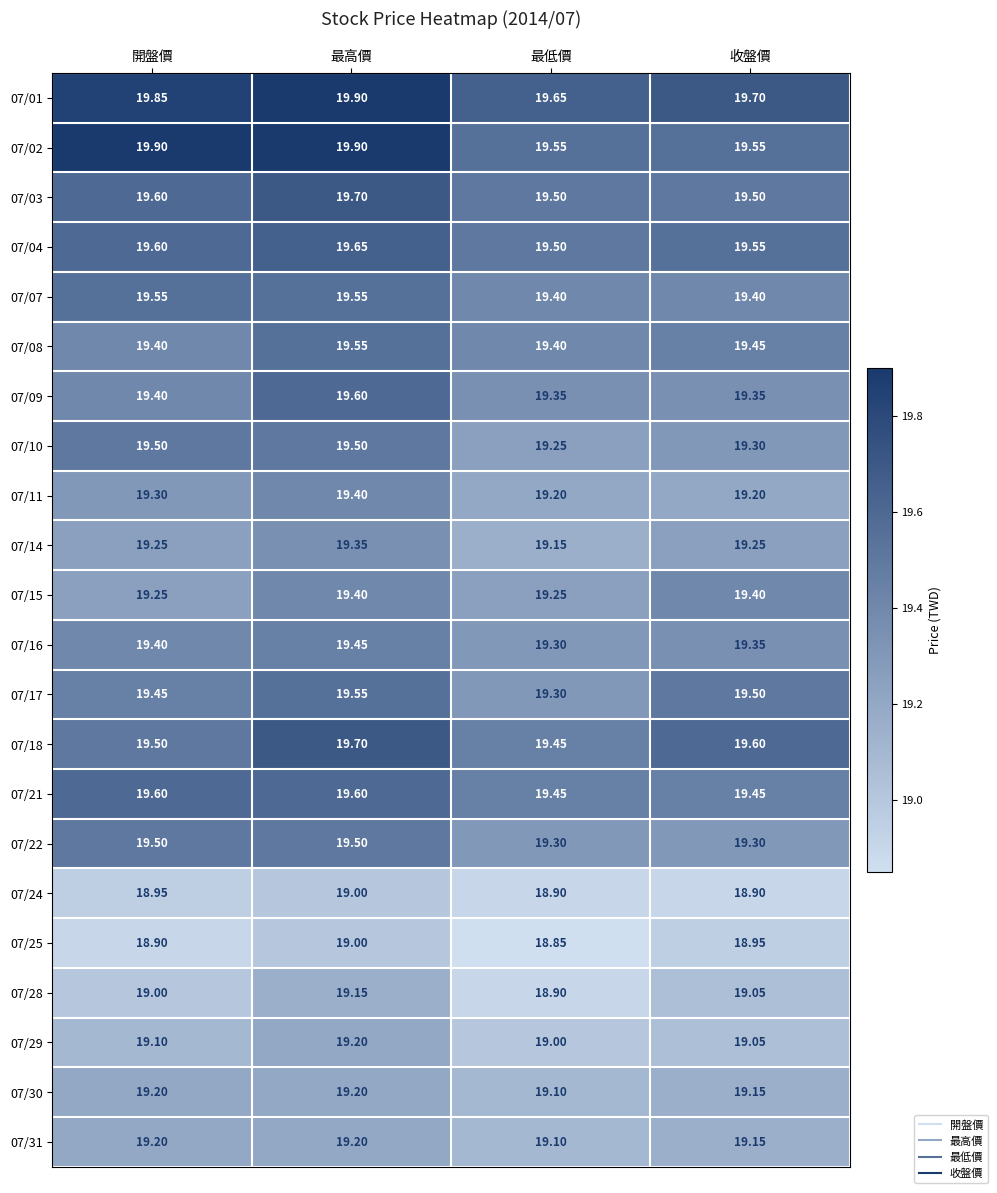

Where is 07/18 nearest to the value 19?

最低價